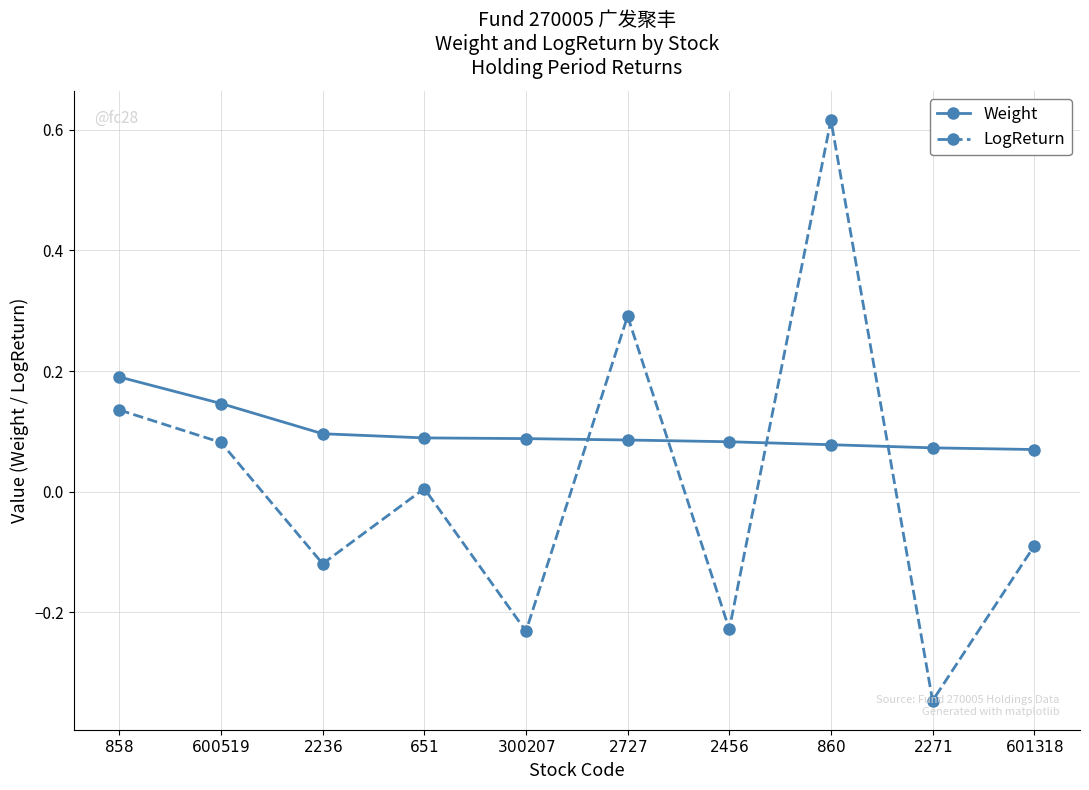

What position from the left is $2727$?

6